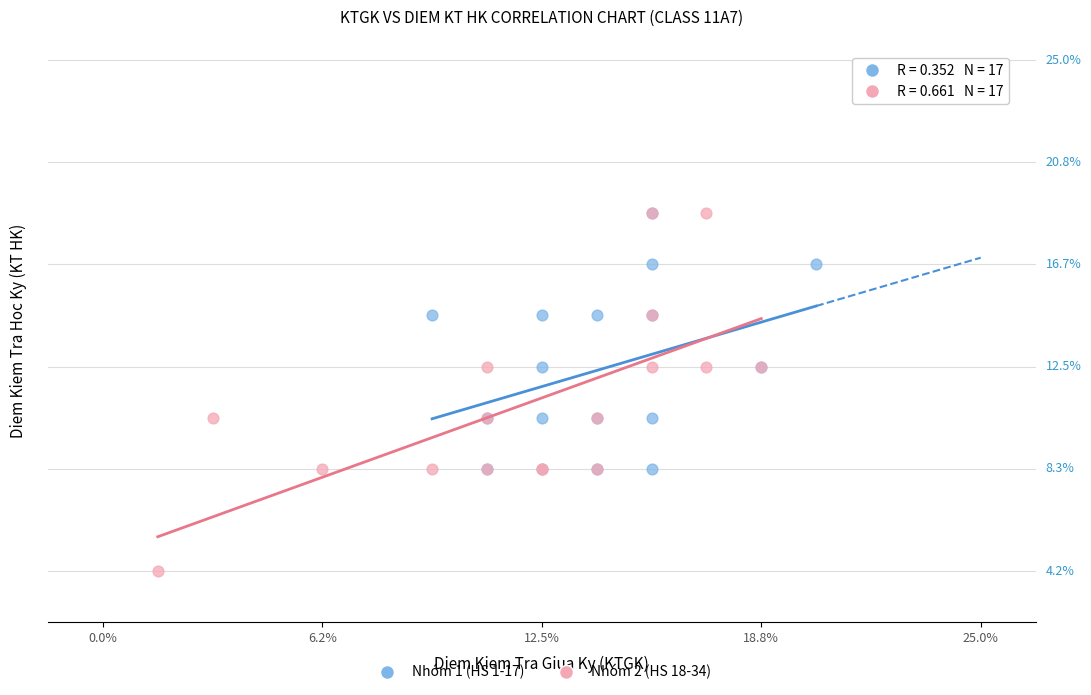

What are all the series names shown in the legend?

Nhóm 1 (HS 1-17), Nhóm 2 (HS 18-34)